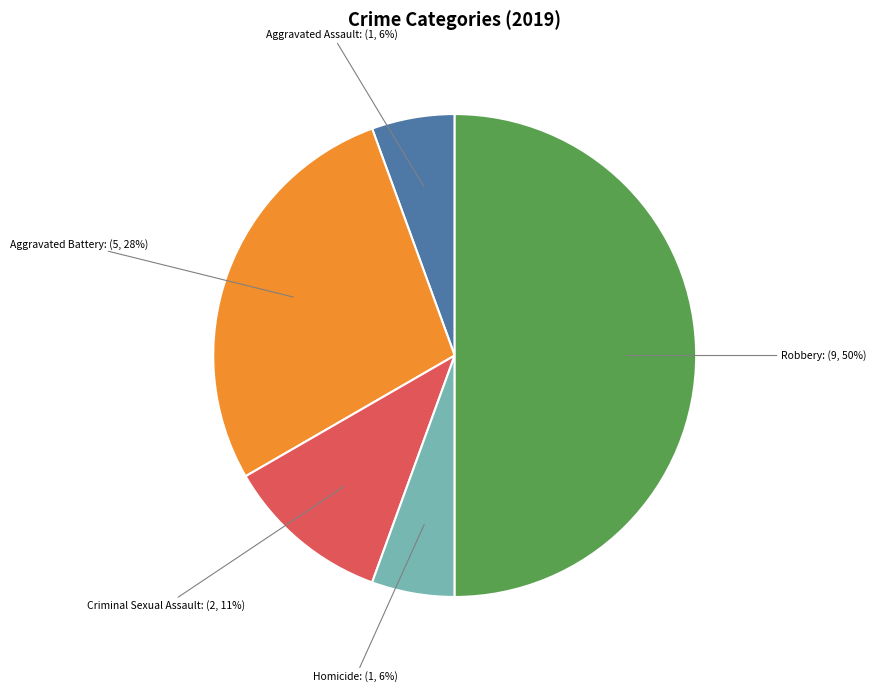

What percentage is the Homicide slice, to the nearest percent?

6%